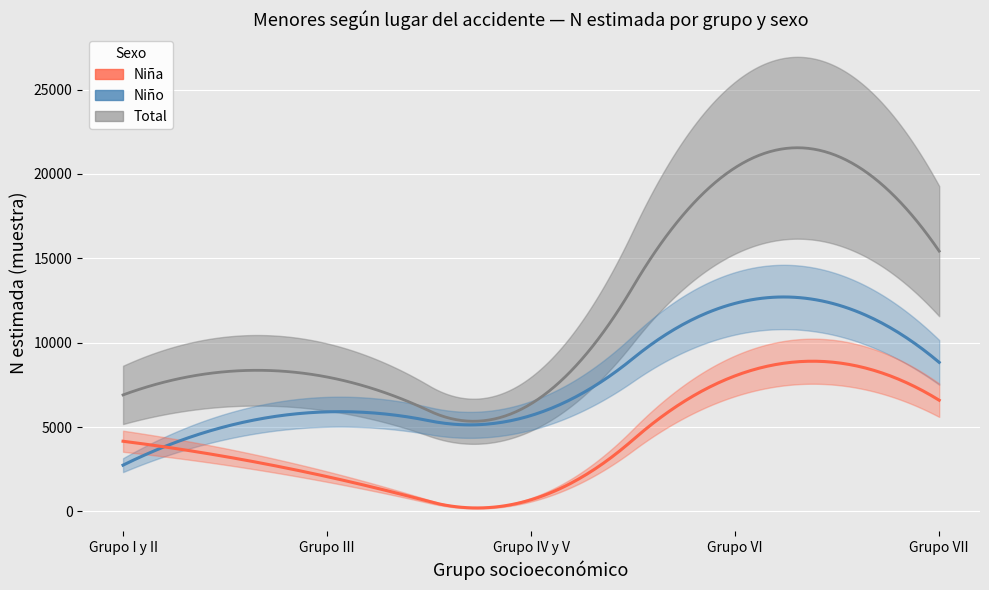

In Nina_N, how many points are lower than both neighbors (excluding endpoints)?

1